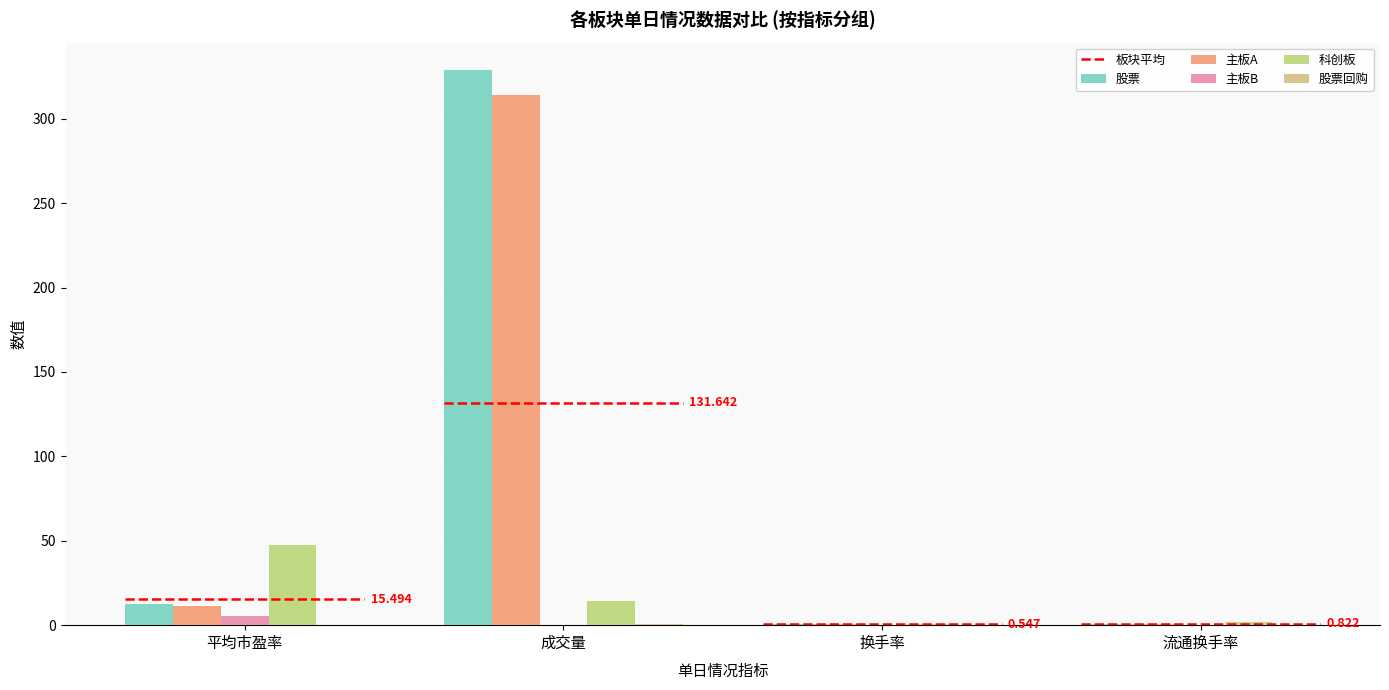

How many groups of bars are there?

4